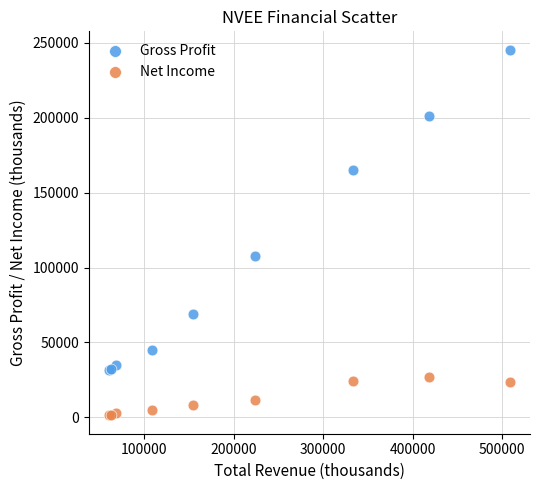

Which series reaches the maximum Y coordinate?

Gross Profit